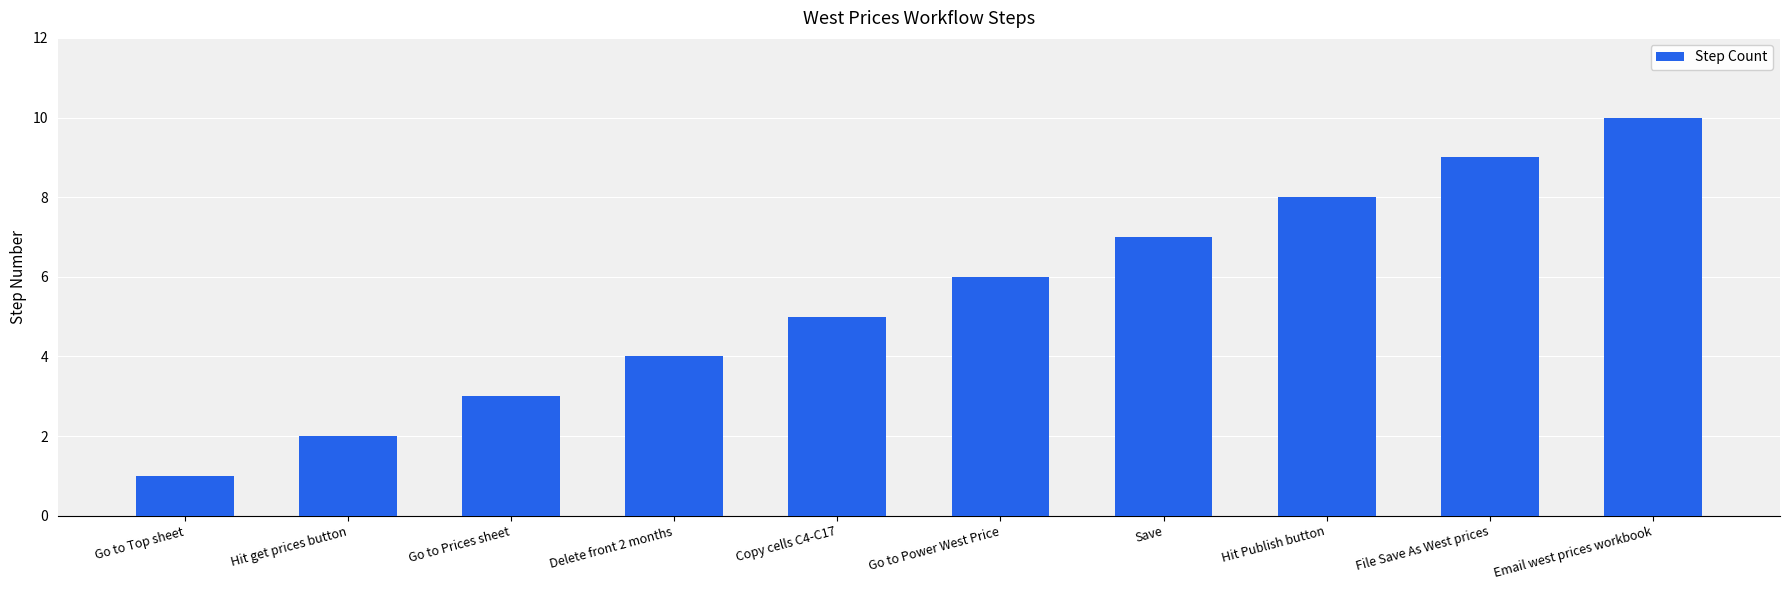

The chart shows a value of 9 at File Save As West prices. True or false?

True